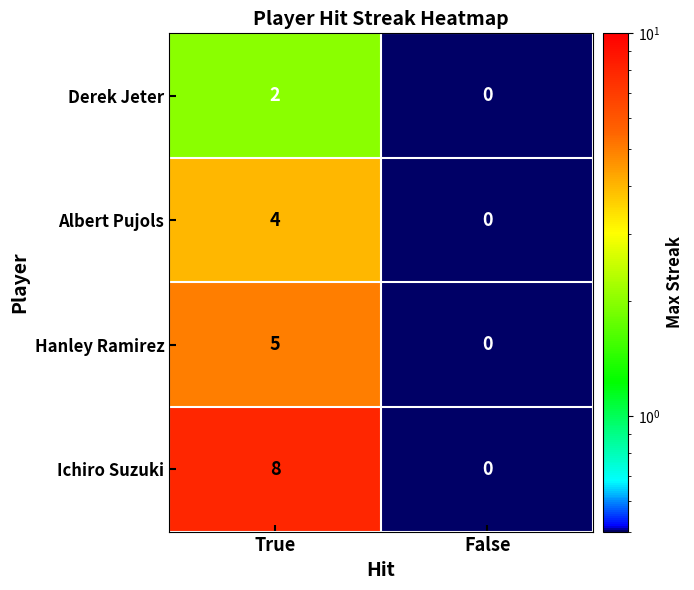

How many positive values does the Albert Pujols series have?

1